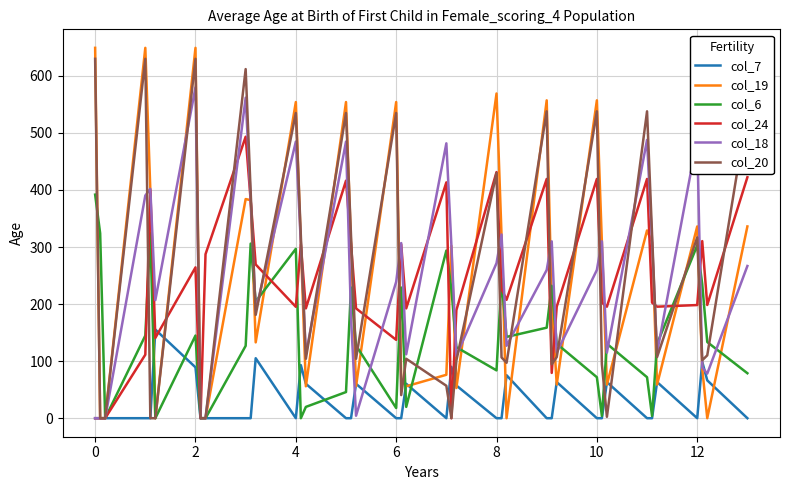

What is the highest value of the col_18 series?

579.8